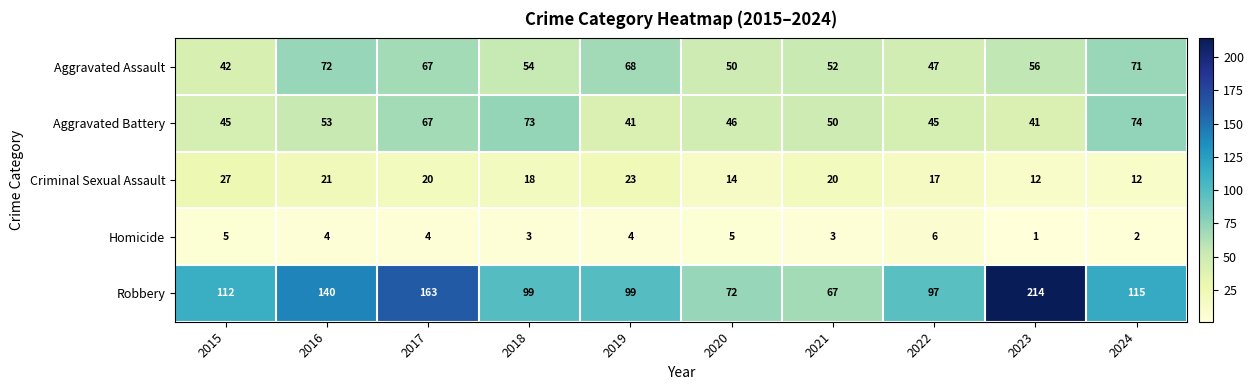

At which label does Aggravated Assault reach its minimum?

2015